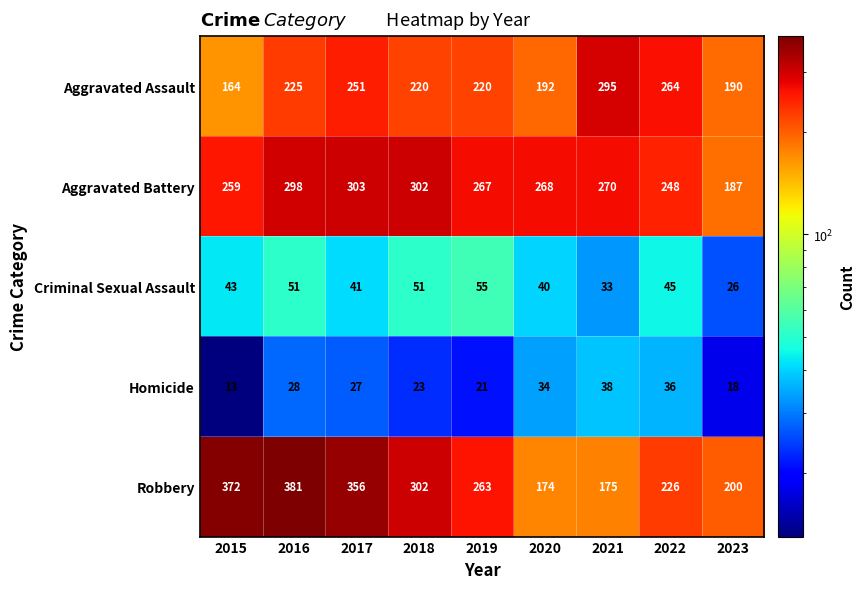

Between 2017 and 2018, which series saw the biggest shift?

Robbery